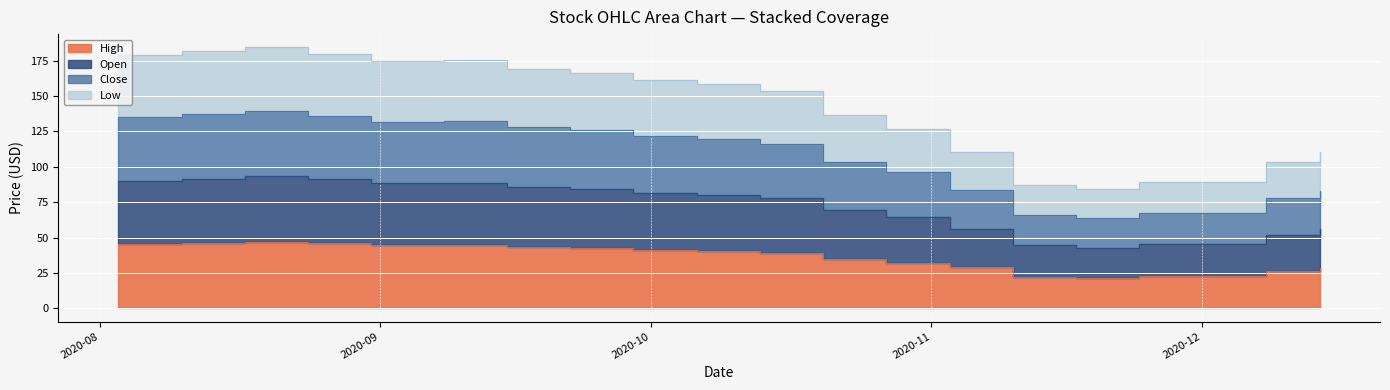

True or false: Close and Low intersect in this chart.

False